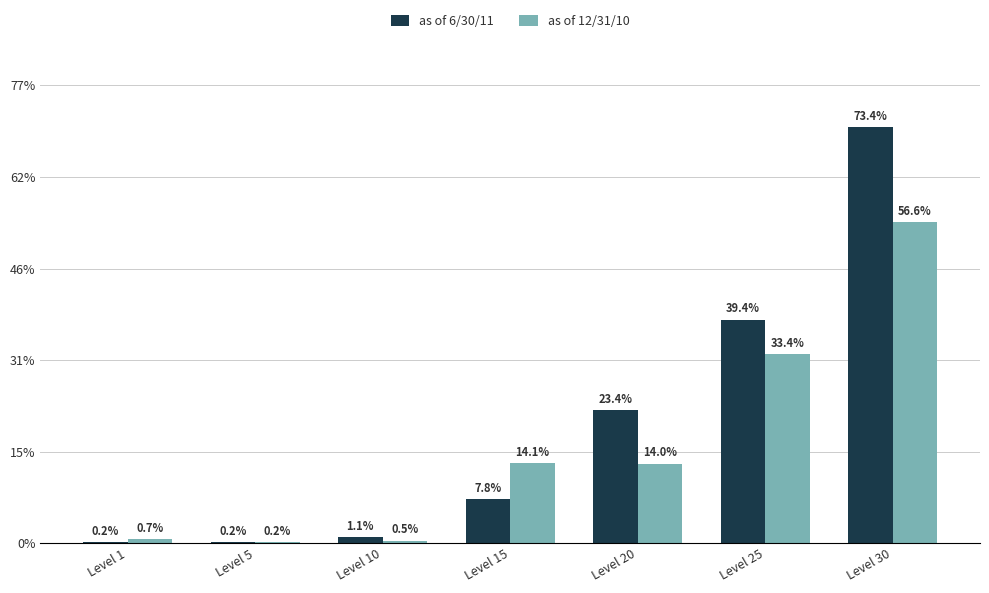

What are all the series names shown in the legend?

as of 6/30/11, as of 12/31/10